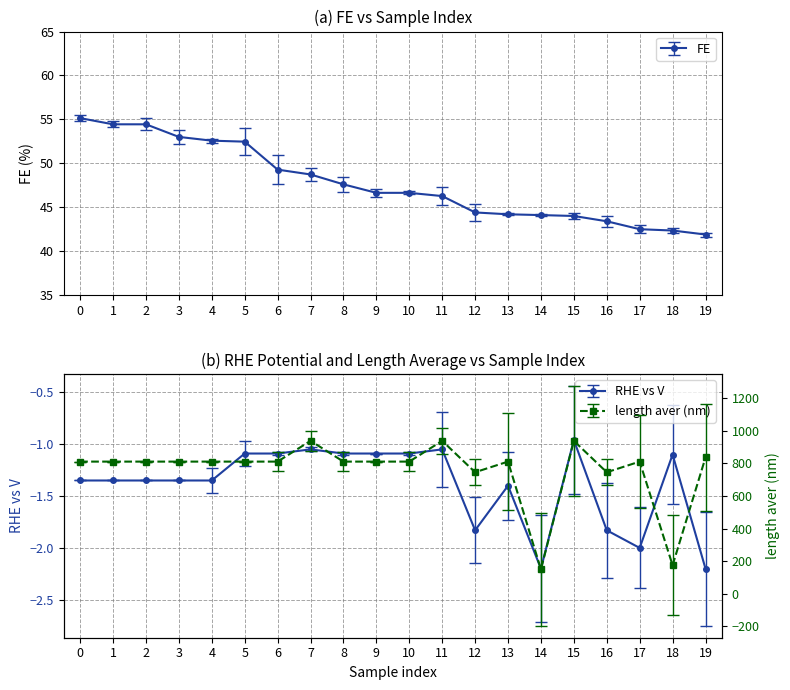

Is the value of RHE vs V at 0 greater than the value of FE at 15?

No